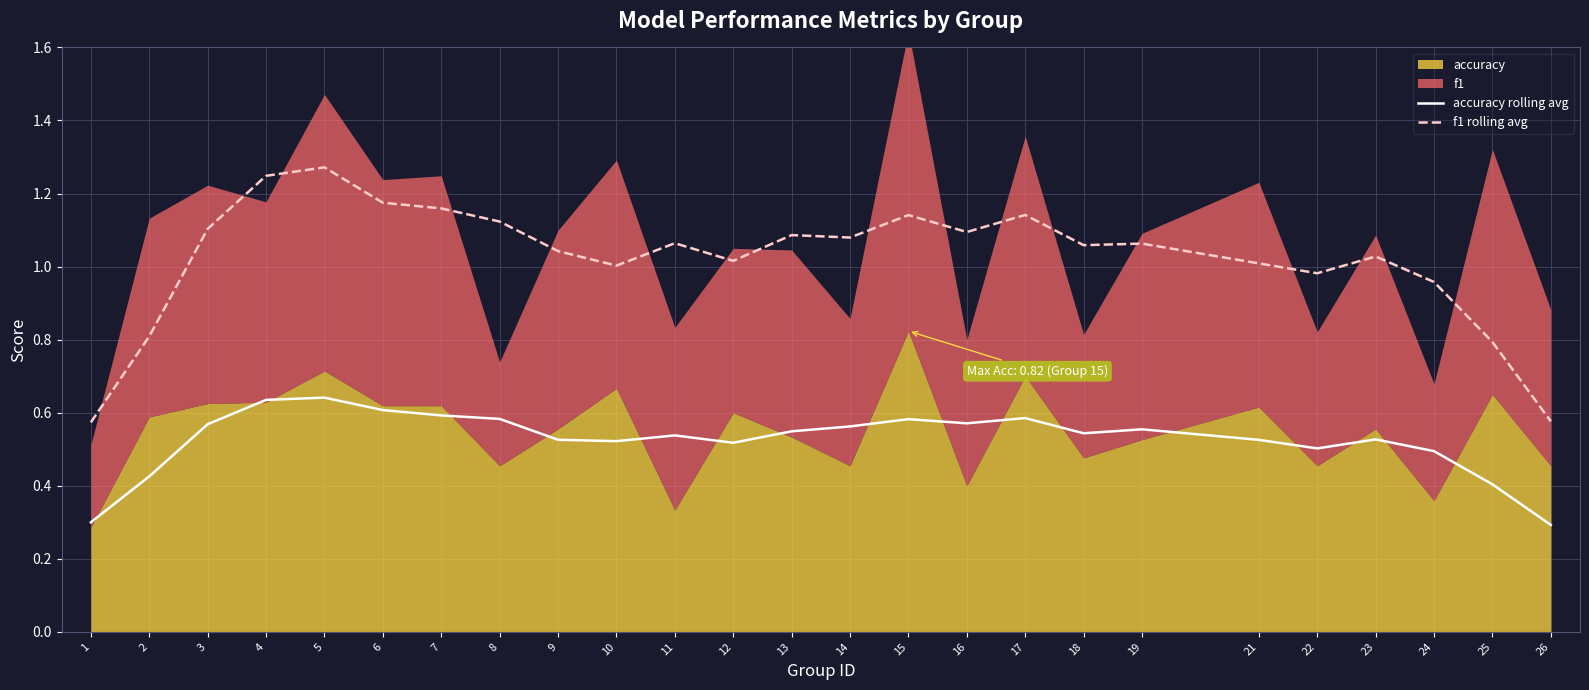

Is it true that f1 rolling avg equals 0.8 at 2?

True